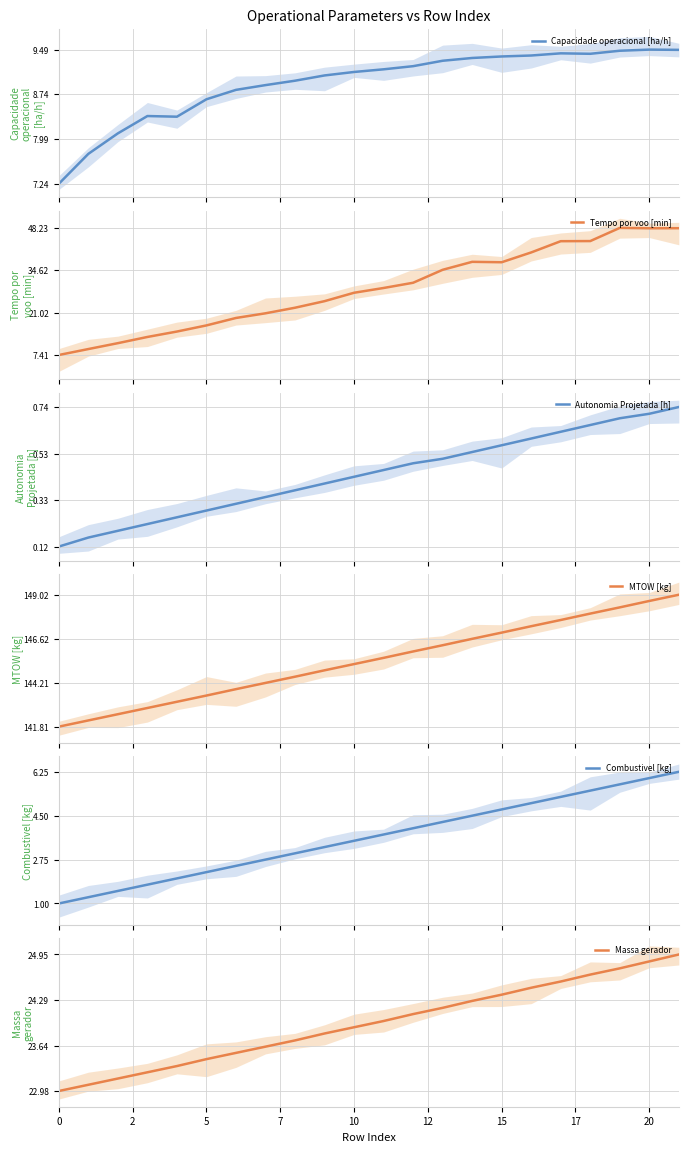

What is the label of the 11th point from the left?

10